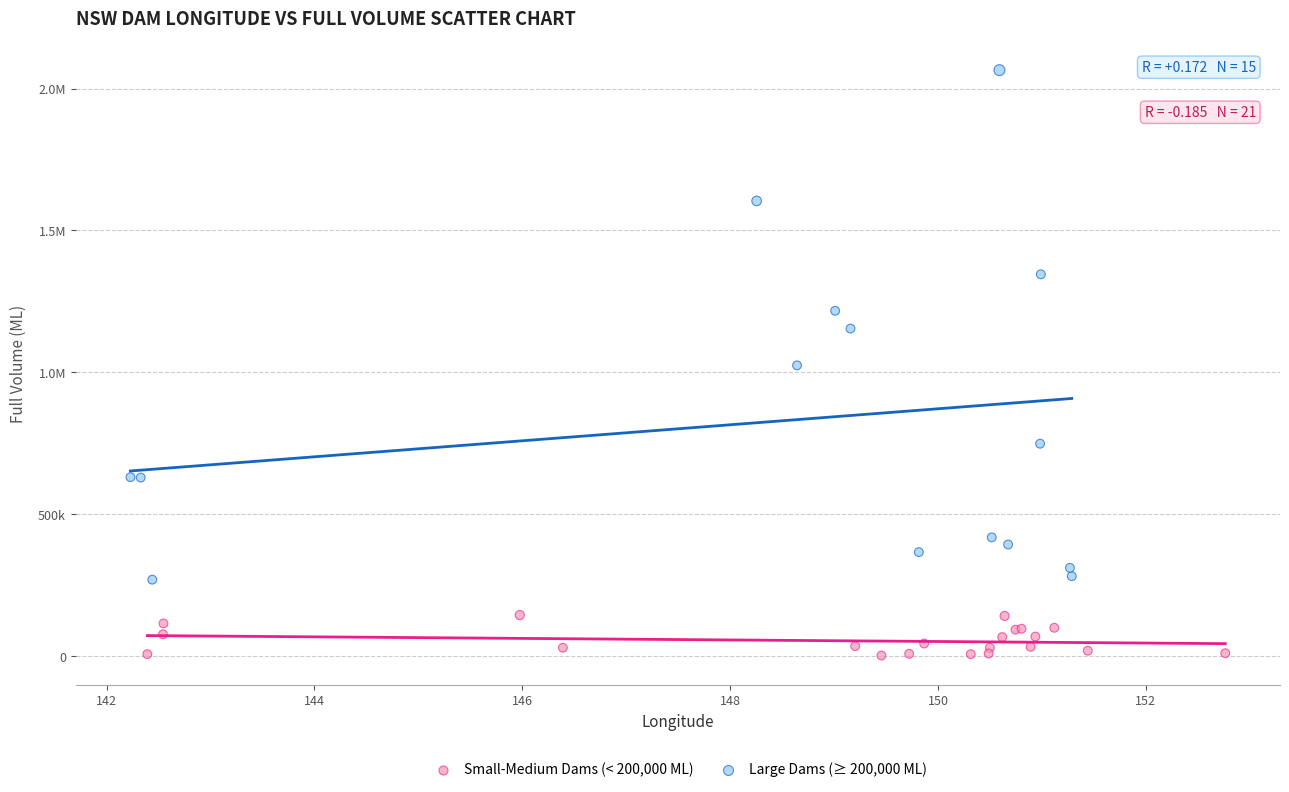

What are all the series names shown in the legend?

Small-Medium Dams (< 200,000 ML), Large Dams (≥ 200,000 ML)